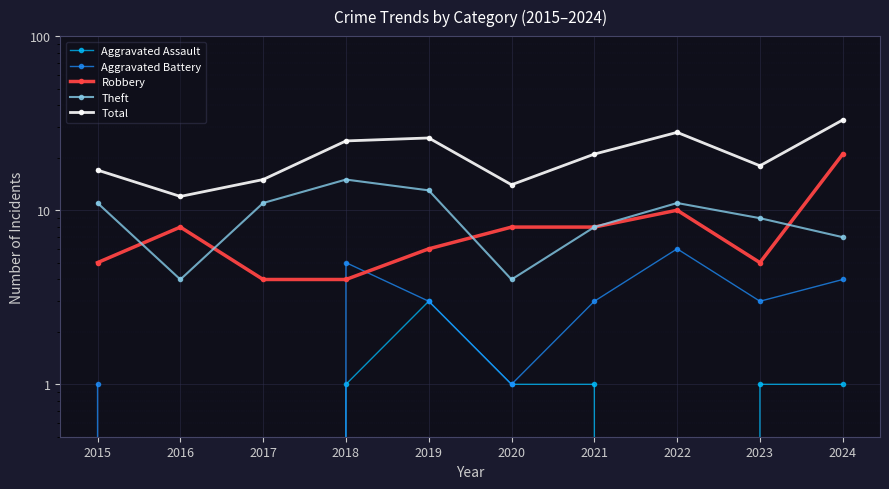

Which series has the widest spread of values?

Total